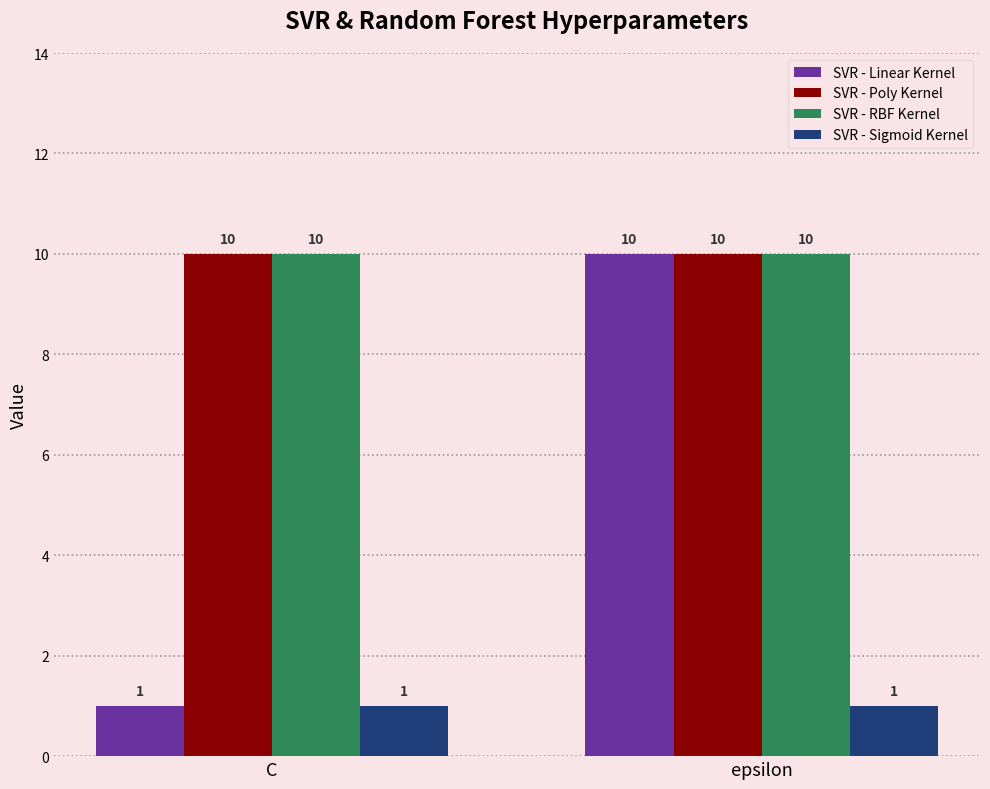

Reading right to left, extract all data points from this chart.

SVR - Linear Kernel: 10	1
SVR - Poly Kernel: 10	10
SVR - RBF Kernel: 10	10
SVR - Sigmoid Kernel: 1	1